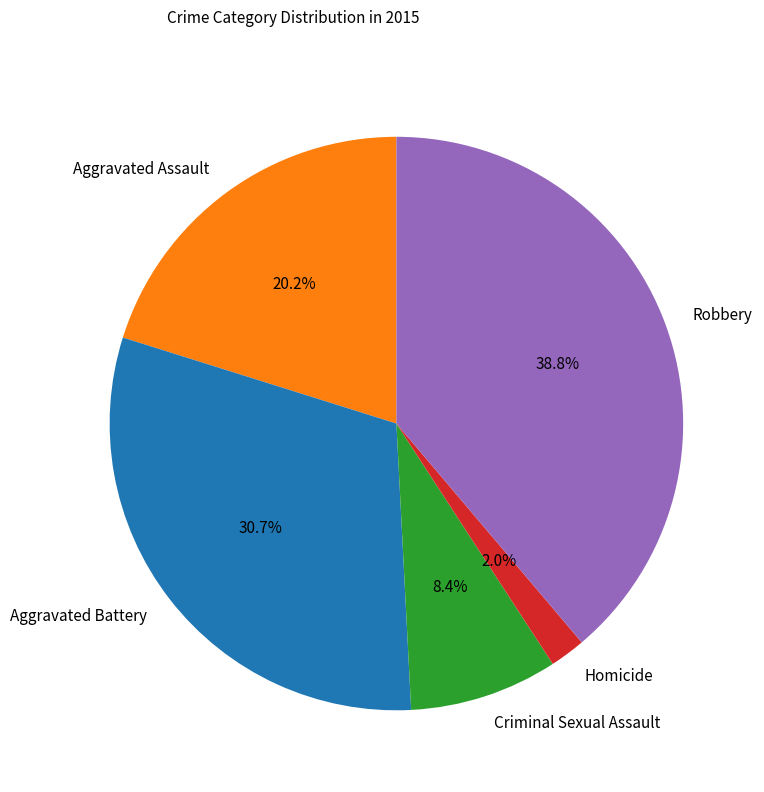

What is the ratio of the value at Criminal Sexual Assault to the value at Aggravated Assault?

0.4